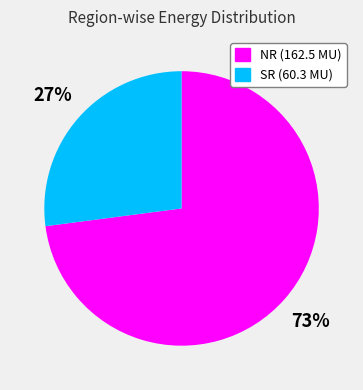

To the nearest percent, what is the difference between the NR and SR slice percentages?

46%